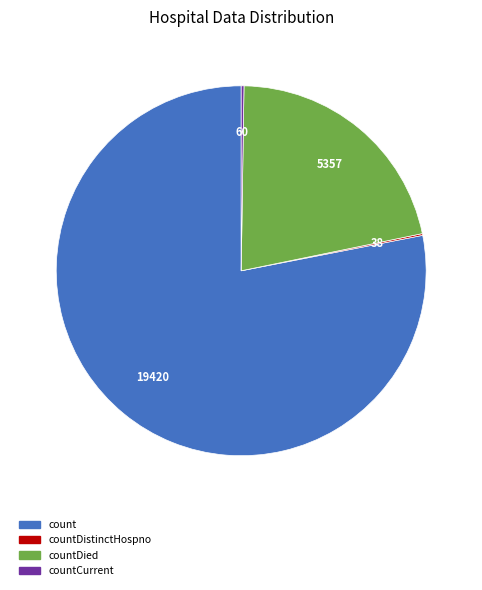

Does any single category account for the majority?

Yes